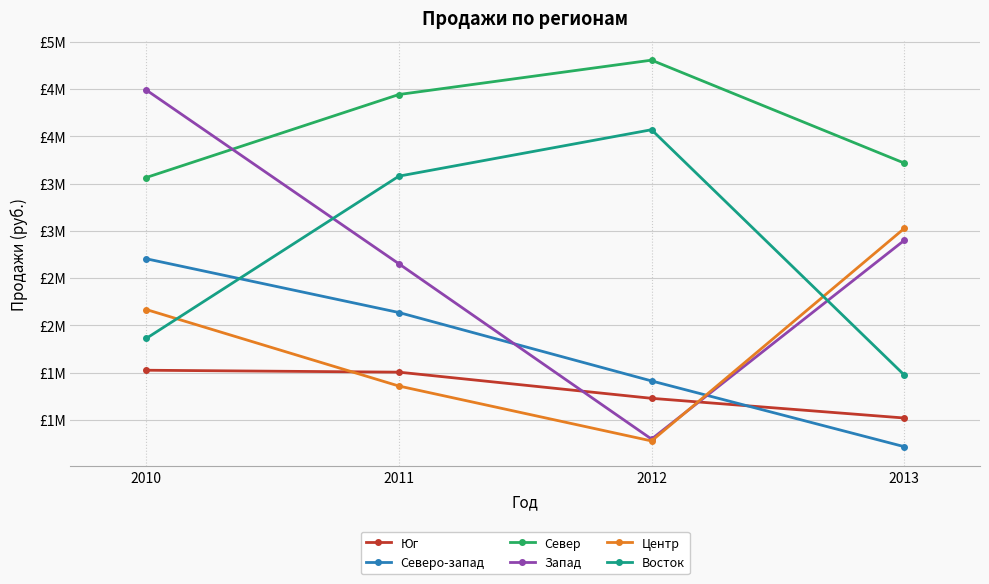

Rank the categories by Запад value from highest to lowest.

2010, 2013, 2011, 2012